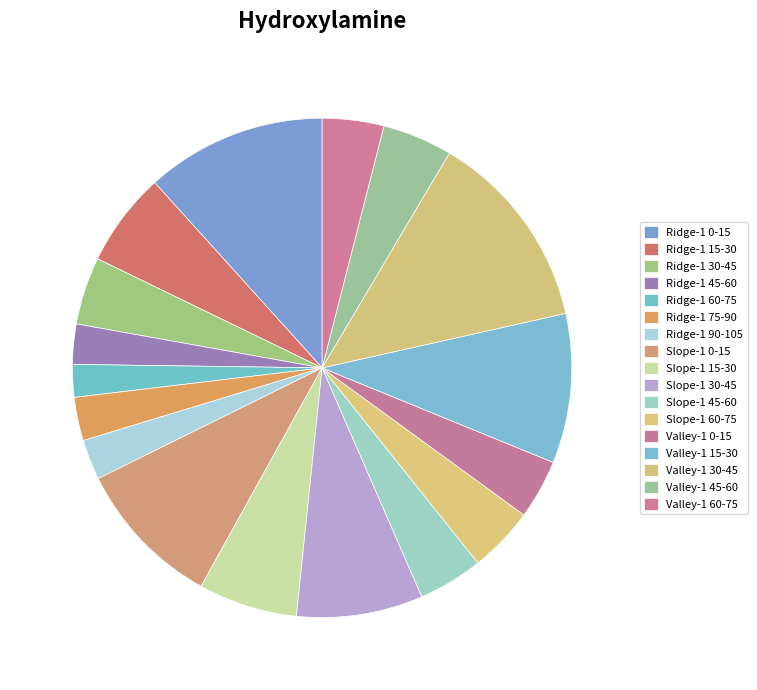

What is the smallest slice in the pie chart?

Ridge-1 60-75